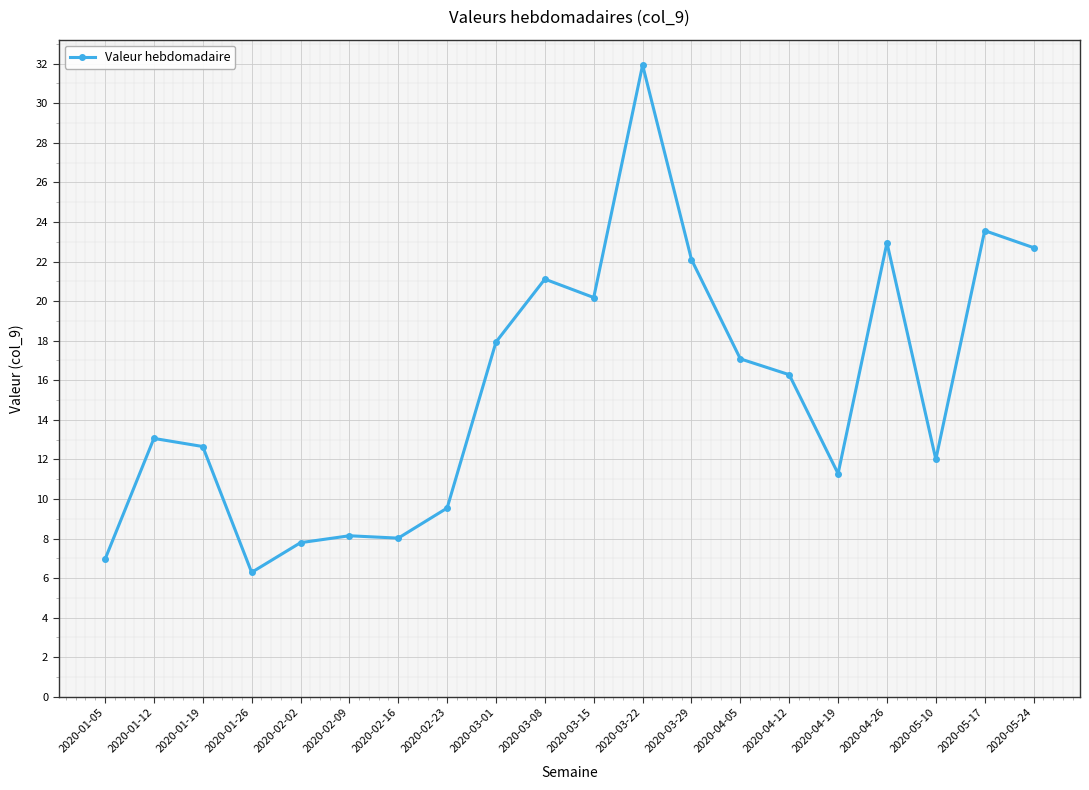

What is the minimum value shown in the chart?

6.3